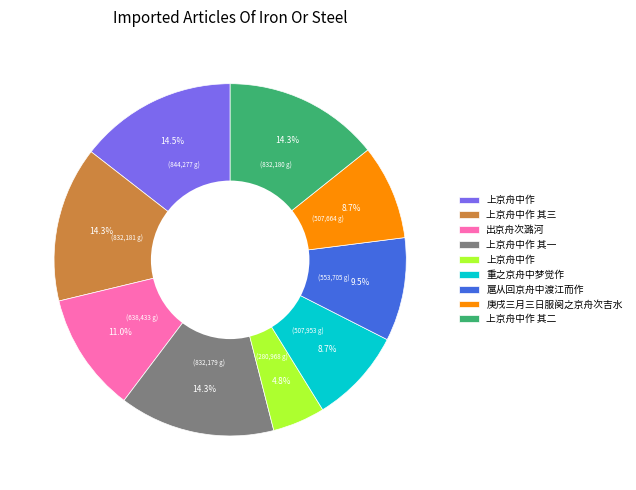

Is there a majority slice in this chart?

No